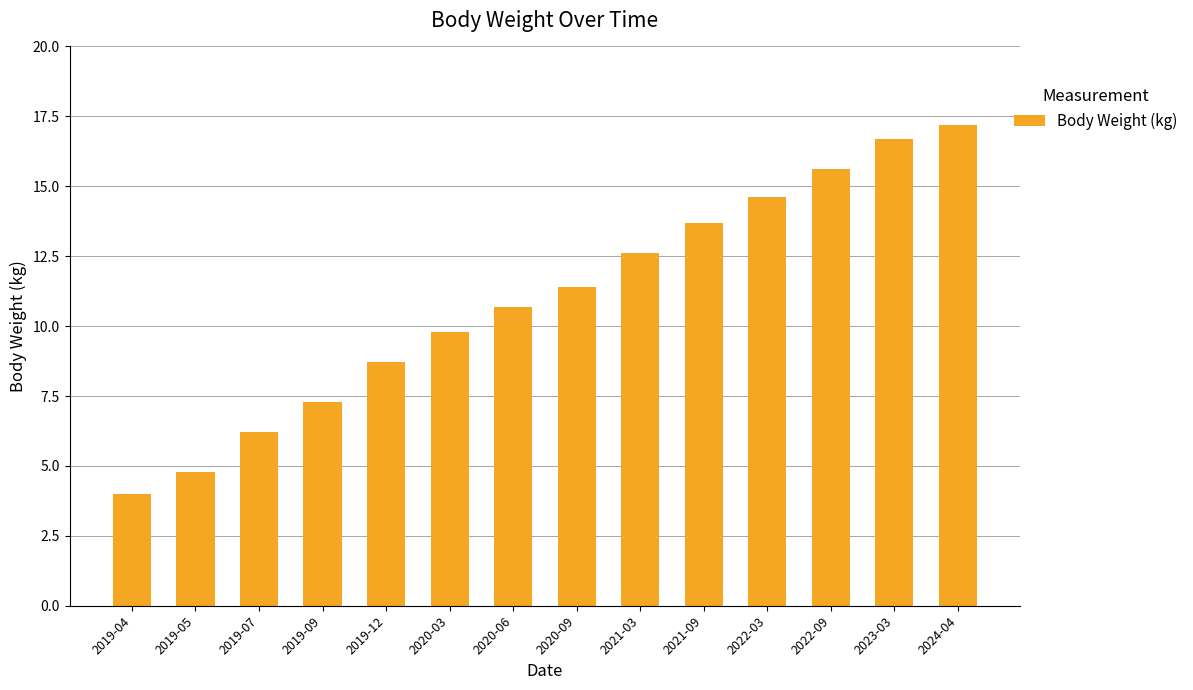

Rank the categories by value from highest to lowest.

2024-04, 2023-03, 2022-09, 2022-03, 2021-09, 2021-03, 2020-09, 2020-06, 2020-03, 2019-12, 2019-09, 2019-07, 2019-05, 2019-04